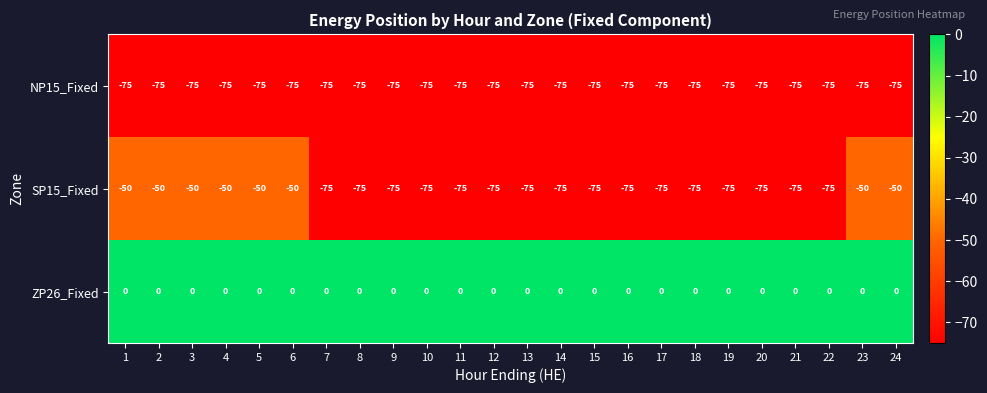

Which series has the widest spread of values?

SP15_Fixed